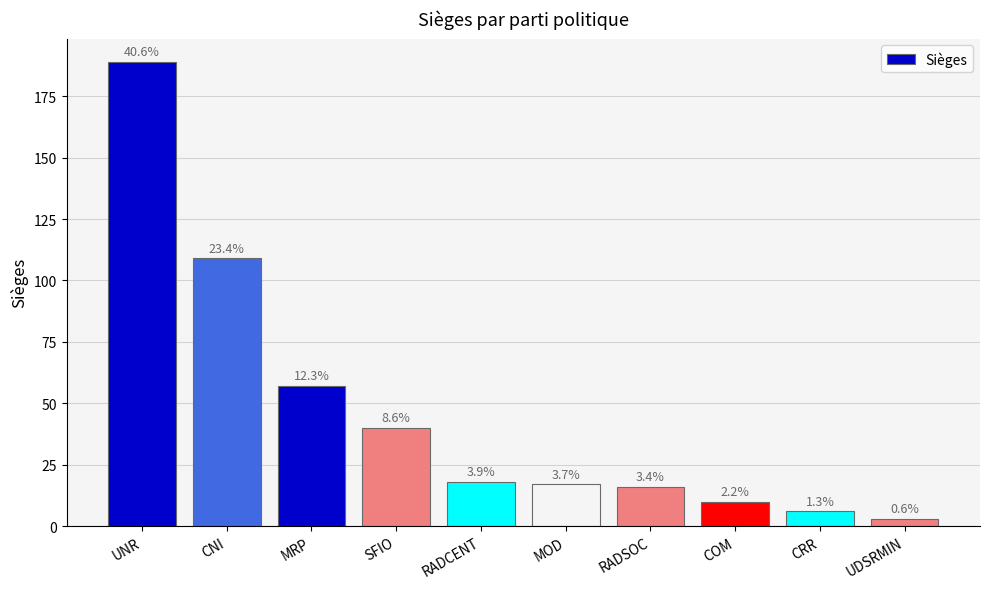

What is the sum of all values?

465